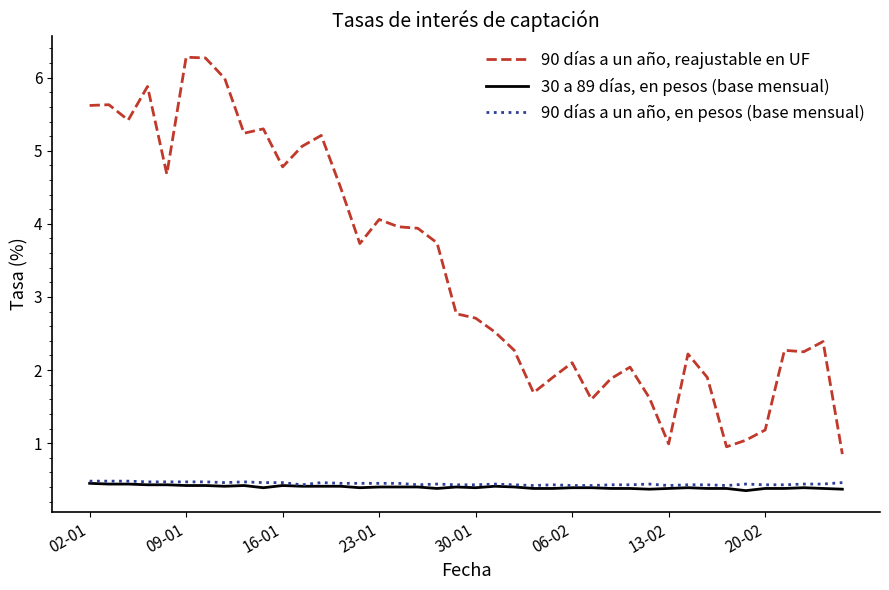

Which series has the largest range (max minus min)?

90 días a un año, reajustable en UF